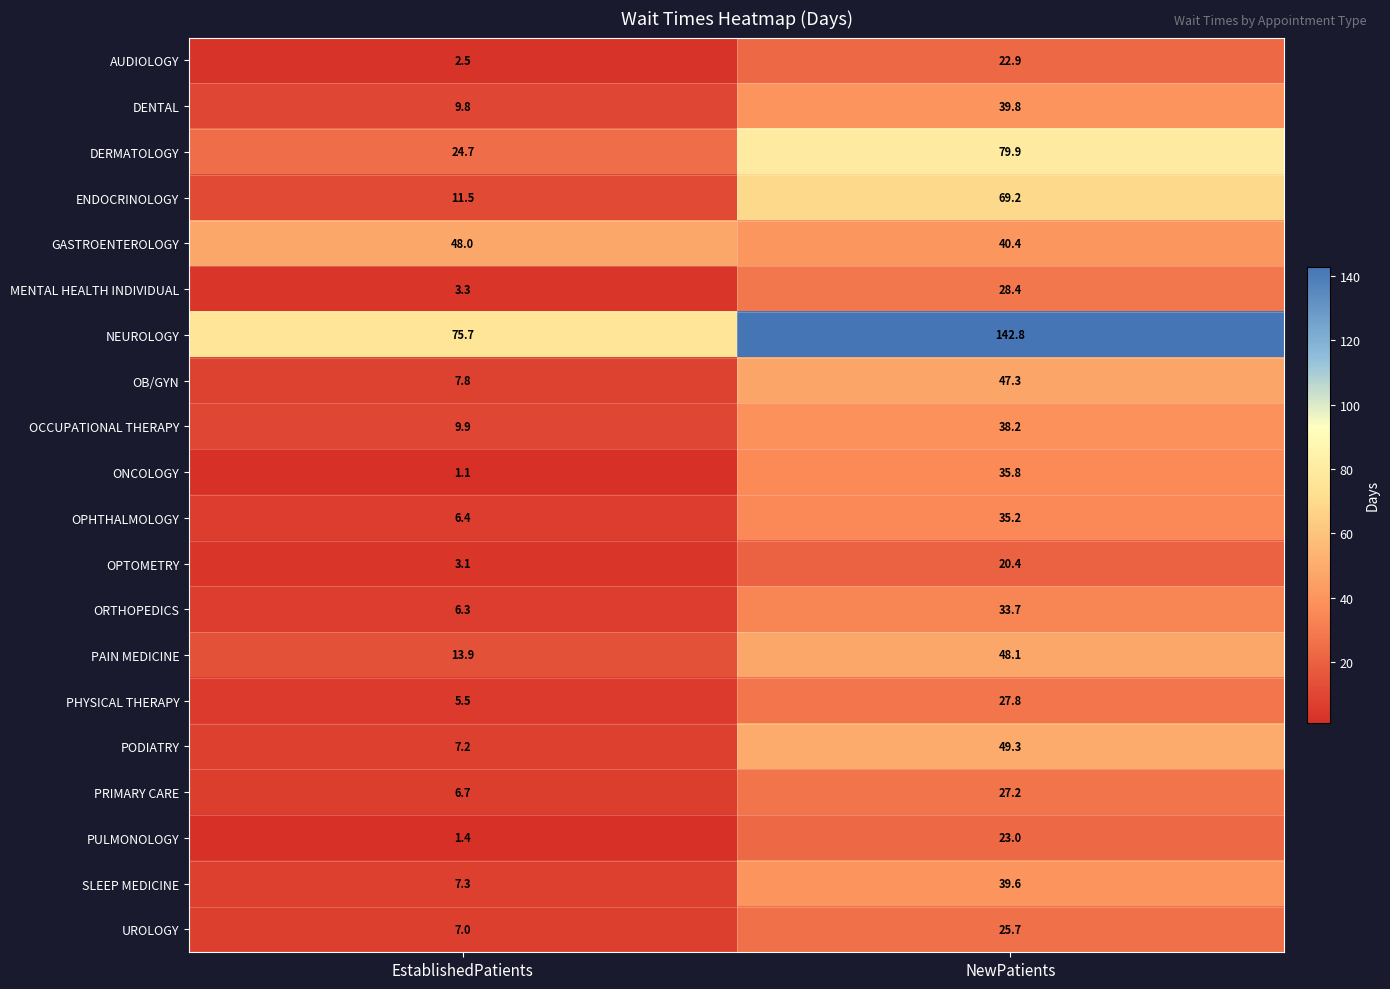

What is the sum of all ORTHOPEDICS values?

40.0